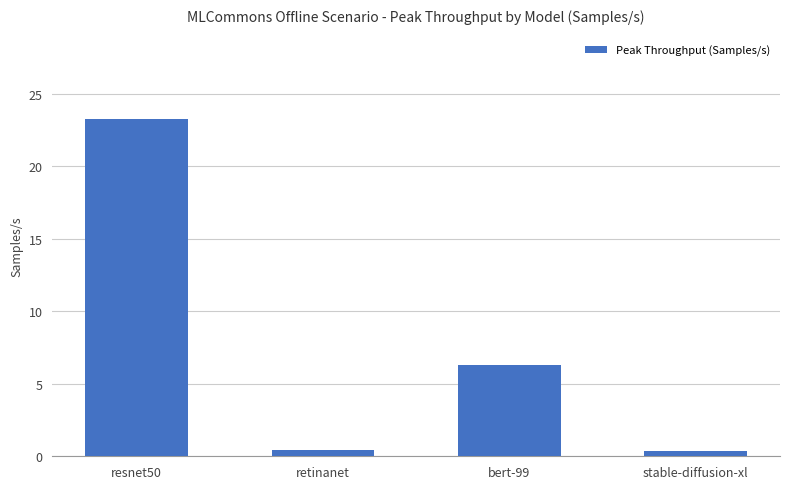

What is the change in value from retinanet to bert-99?

+5.8